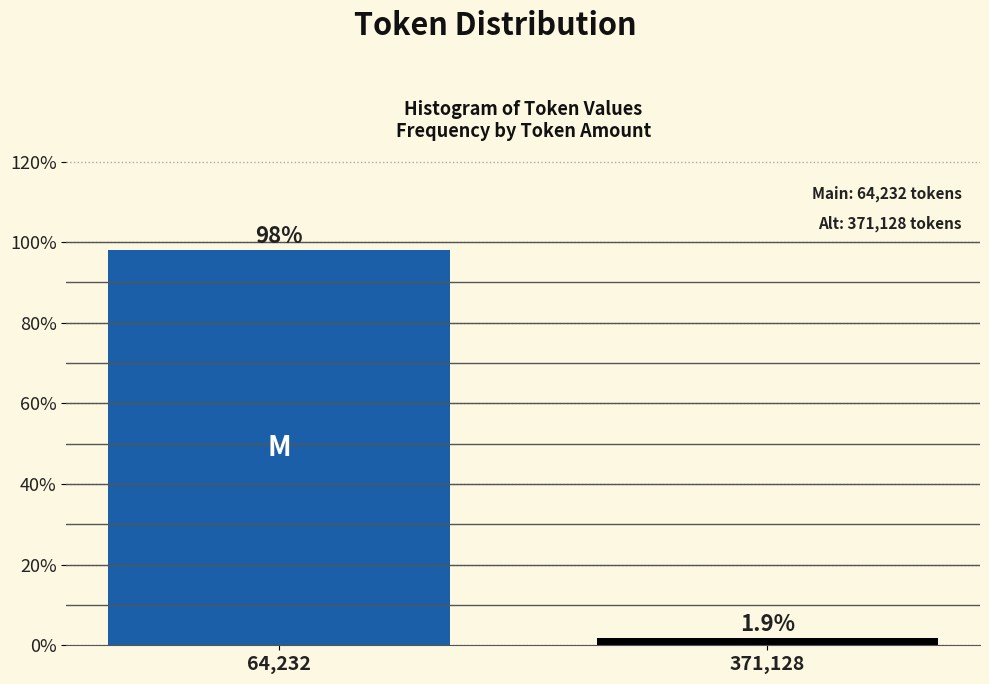

Reading left to right, list all the values displayed in this chart.

64,232=98.1	371,128=1.9